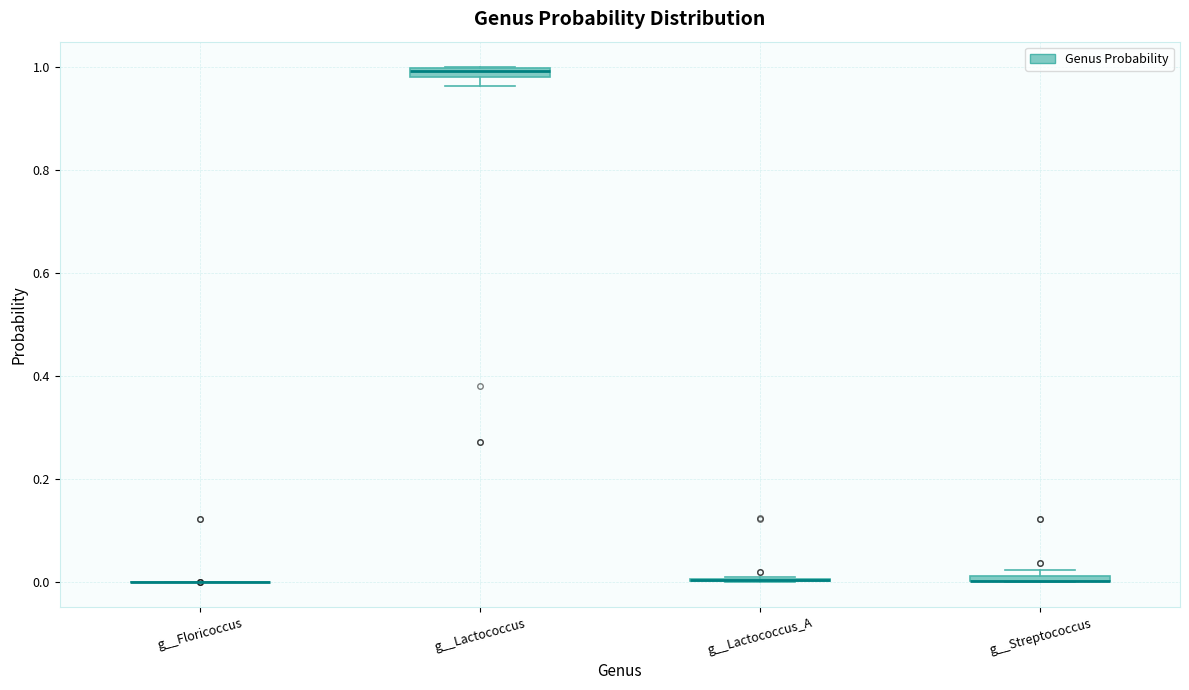

Where is the lower edge of the box for g__Streptococcus on the y-axis? The values are not printed on the chart, so give them approximately, as read against the axis.

0.00